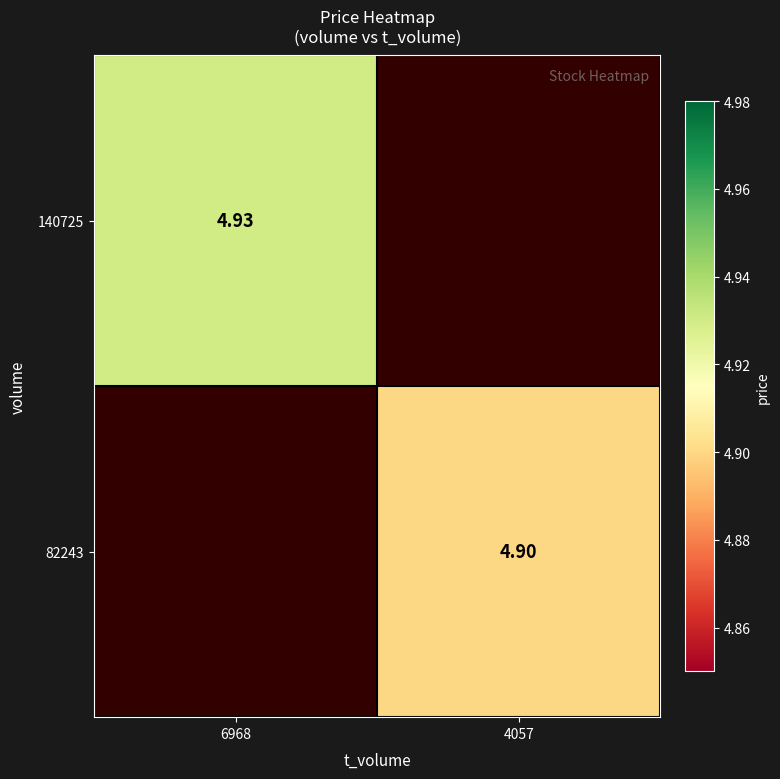

True or false: 140725 has a value of 7.4 at 6968.

False